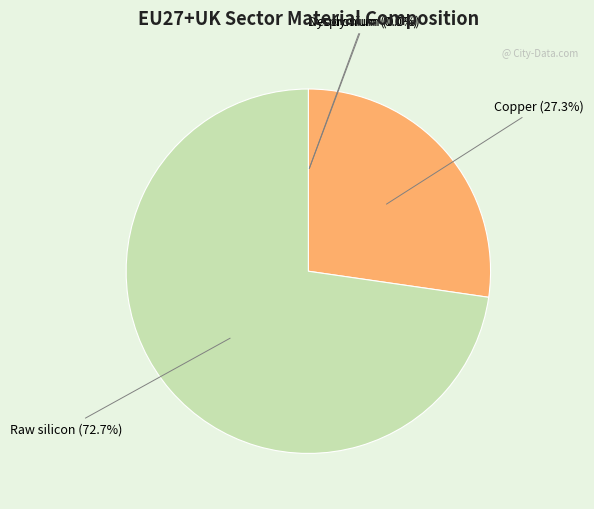

What percentage is NOT represented by Copper?

72.7%